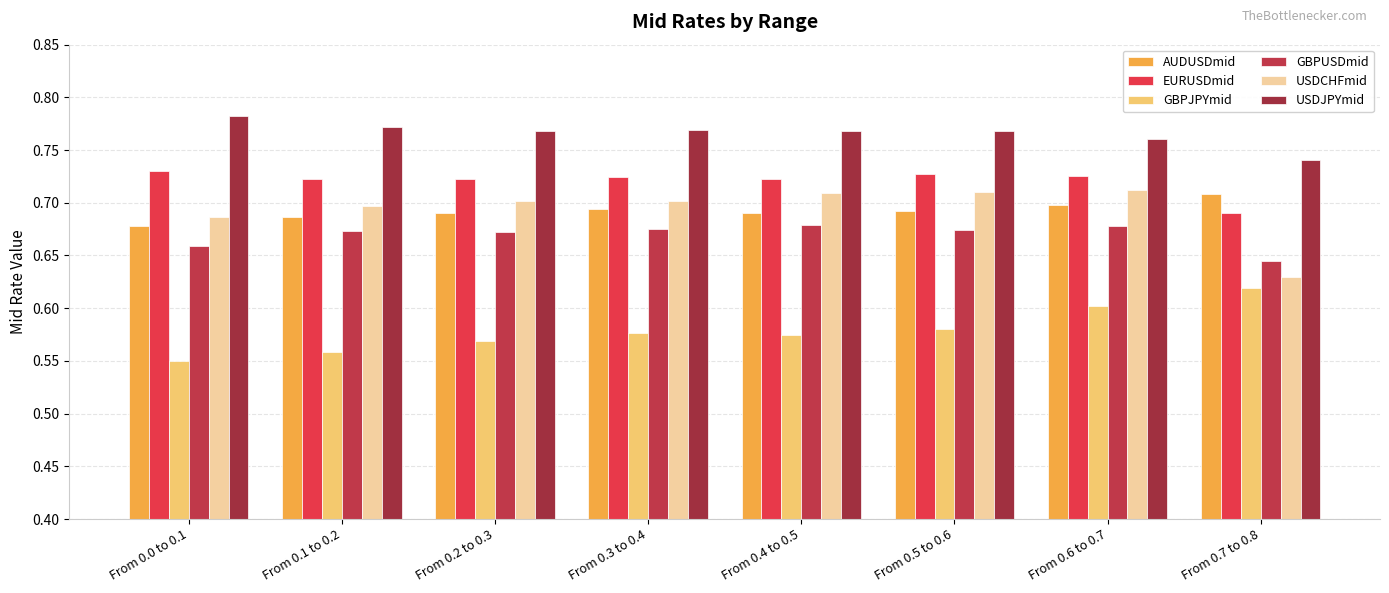

What are all the series names shown in the legend?

AUDUSDmid, EURUSDmid, GBPJPYmid, GBPUSDmid, USDCHFmid, USDJPYmid